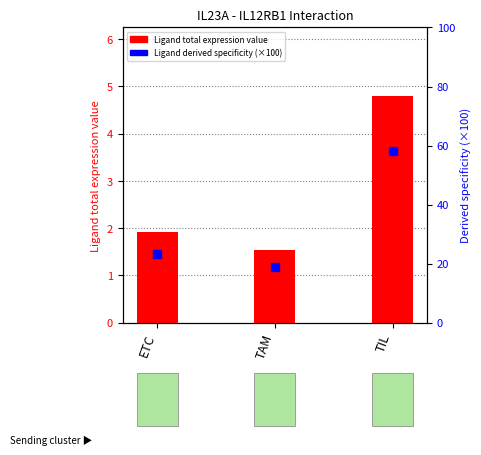

At which label does Ligand derived specificity of total exp (×100) first exceed 23?

ETC